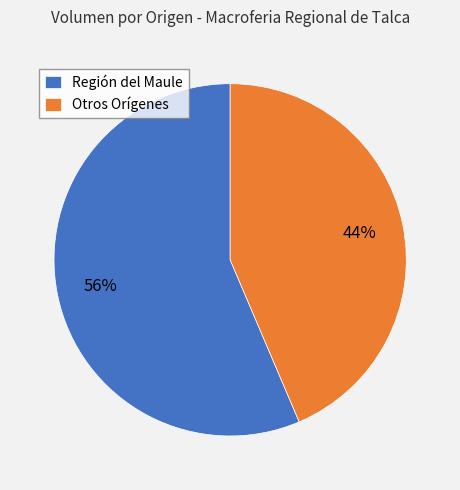

To the nearest percent, what is the average slice percentage?

50%